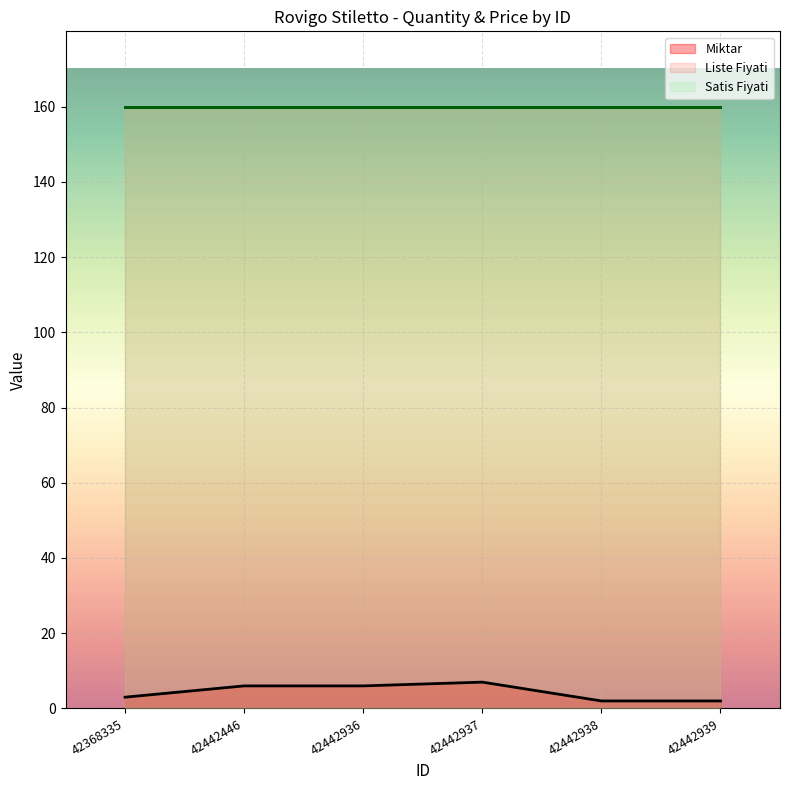

Between 42442938 and 42368335, which is larger?

42368335